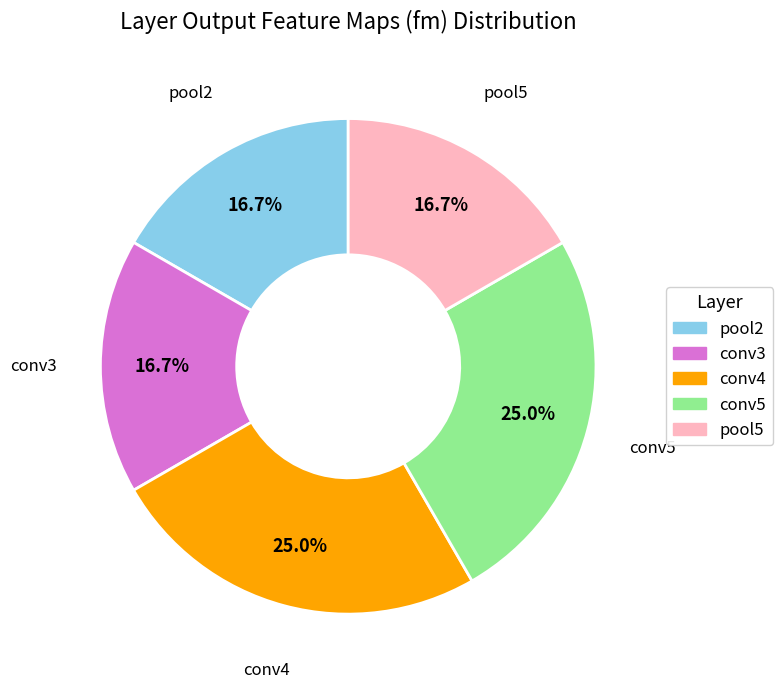

What is the total percentage of pool5 and conv5?

41.7%